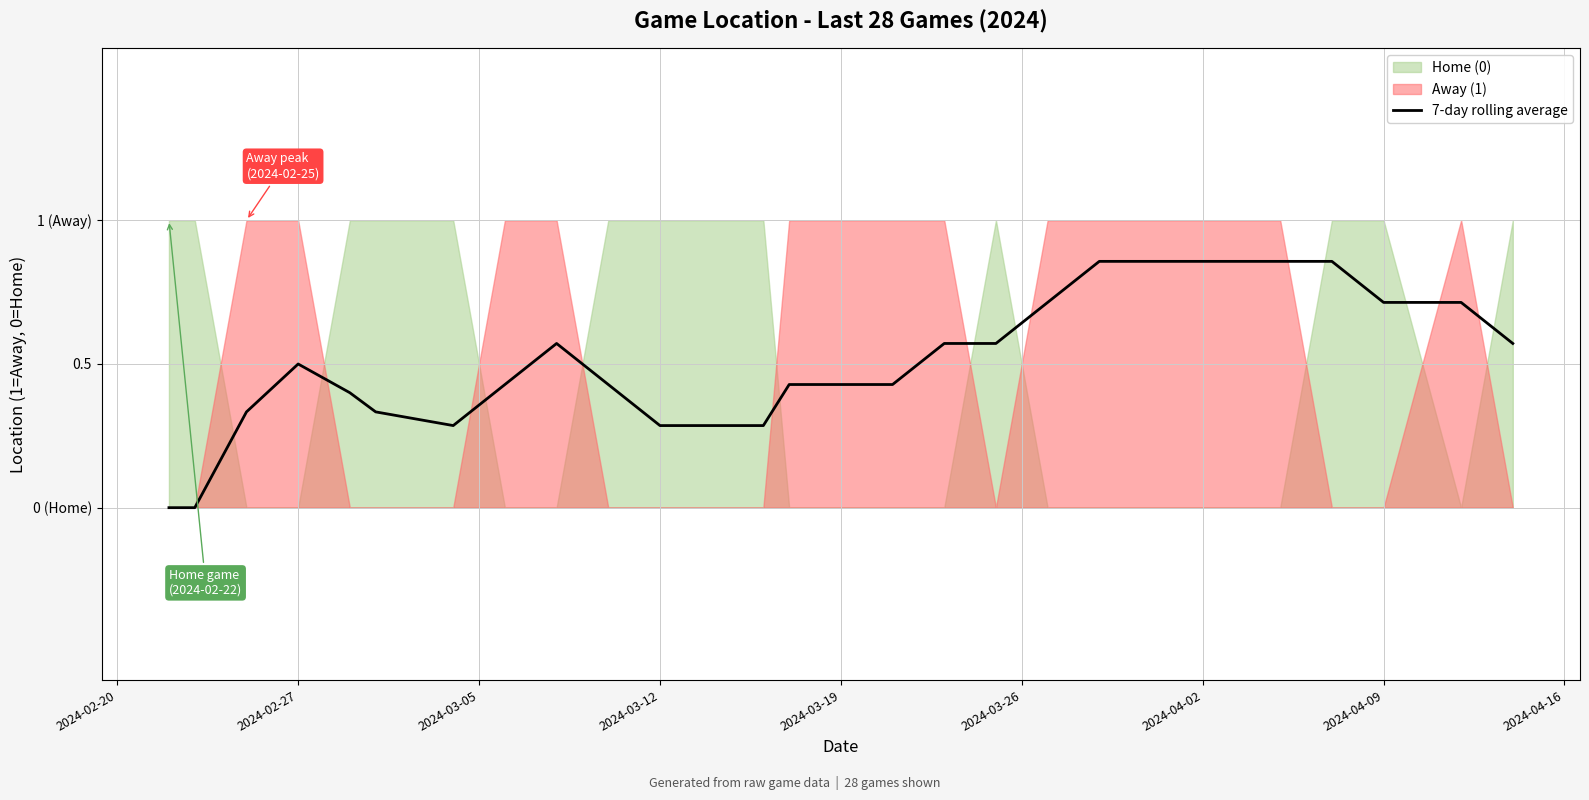

Is it true that the value at 2024-02-27 is 0.0?

True